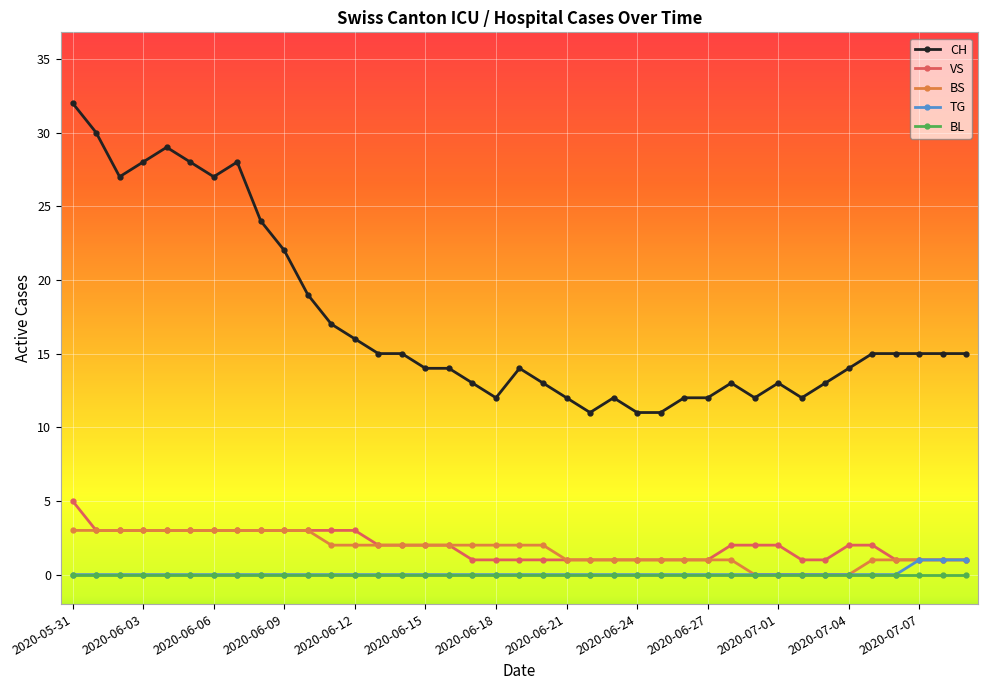

At how many categories does at least one series exceed 8?

39